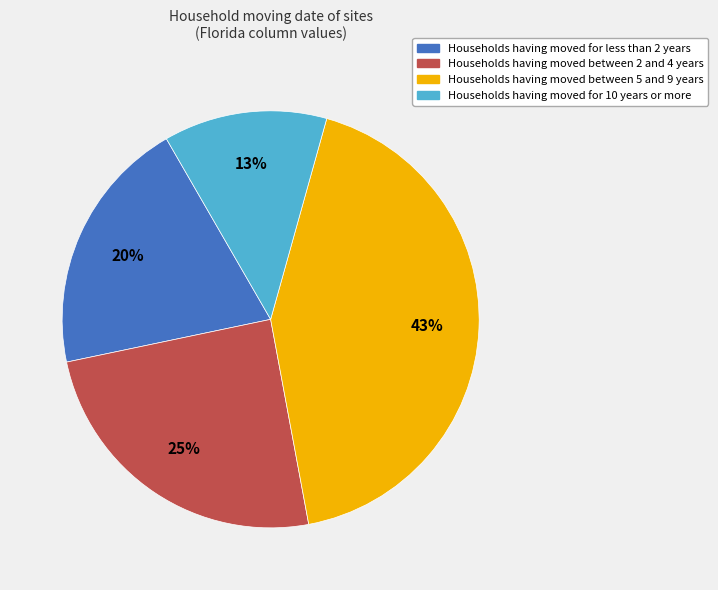

To the nearest percent, what is the difference between the largest and smallest slice percentages?

30%